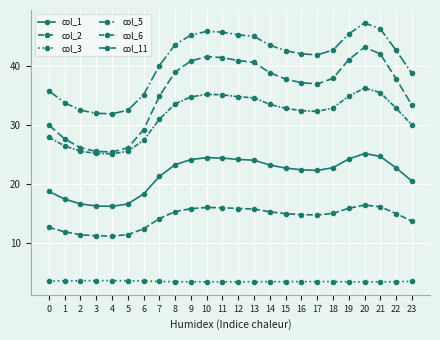

What is the highest value of the col_3 series?

3.7